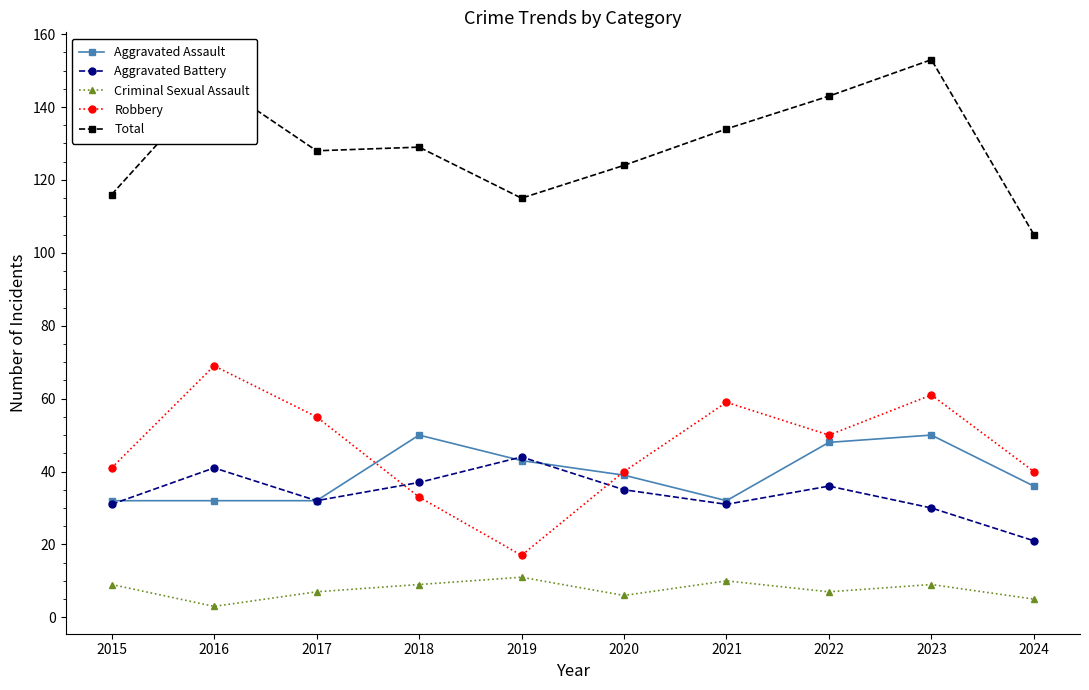

Between 2023 and 2024, which series saw the biggest shift?

Total